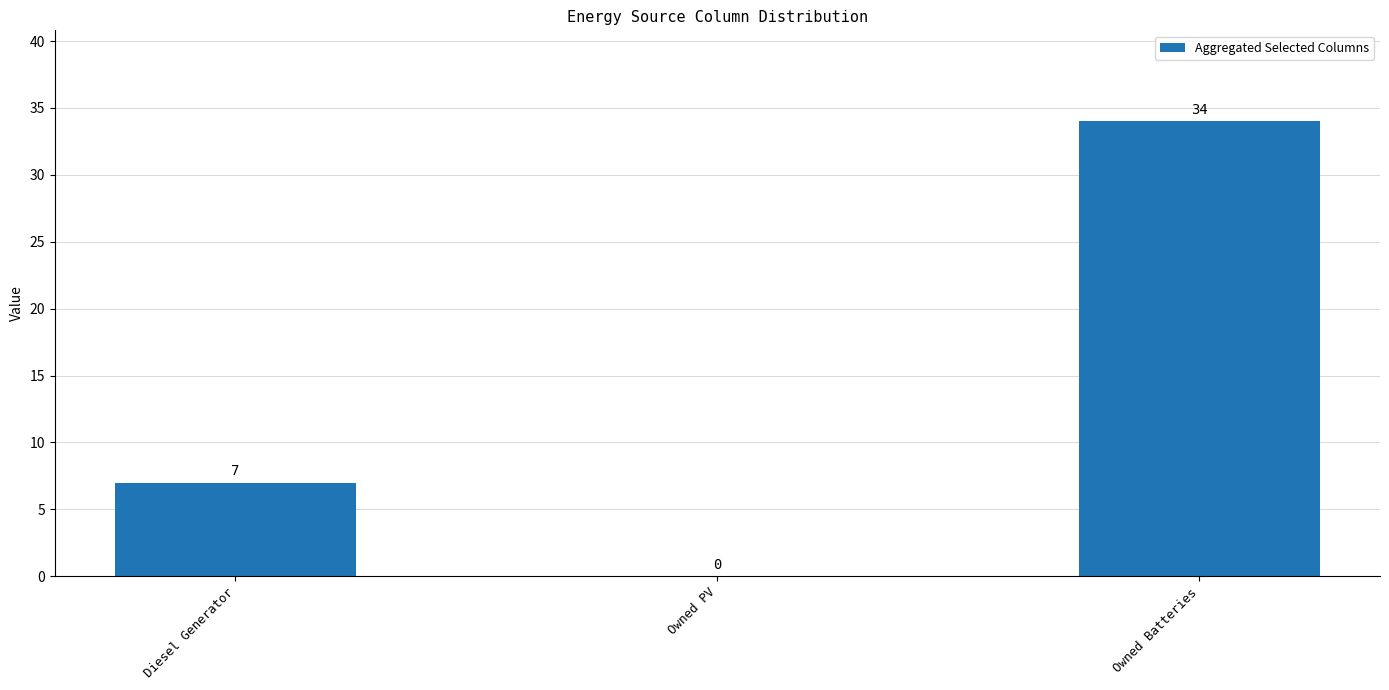

How many categories are shown in the chart?

3